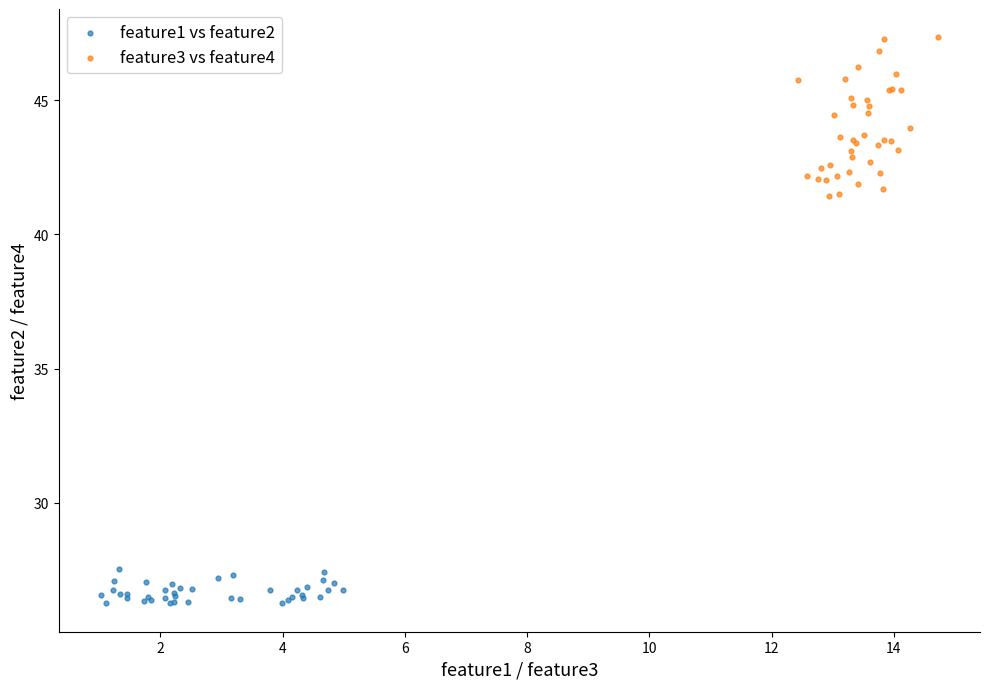

Which series has the widest spread of Y values?

feature3 vs feature4